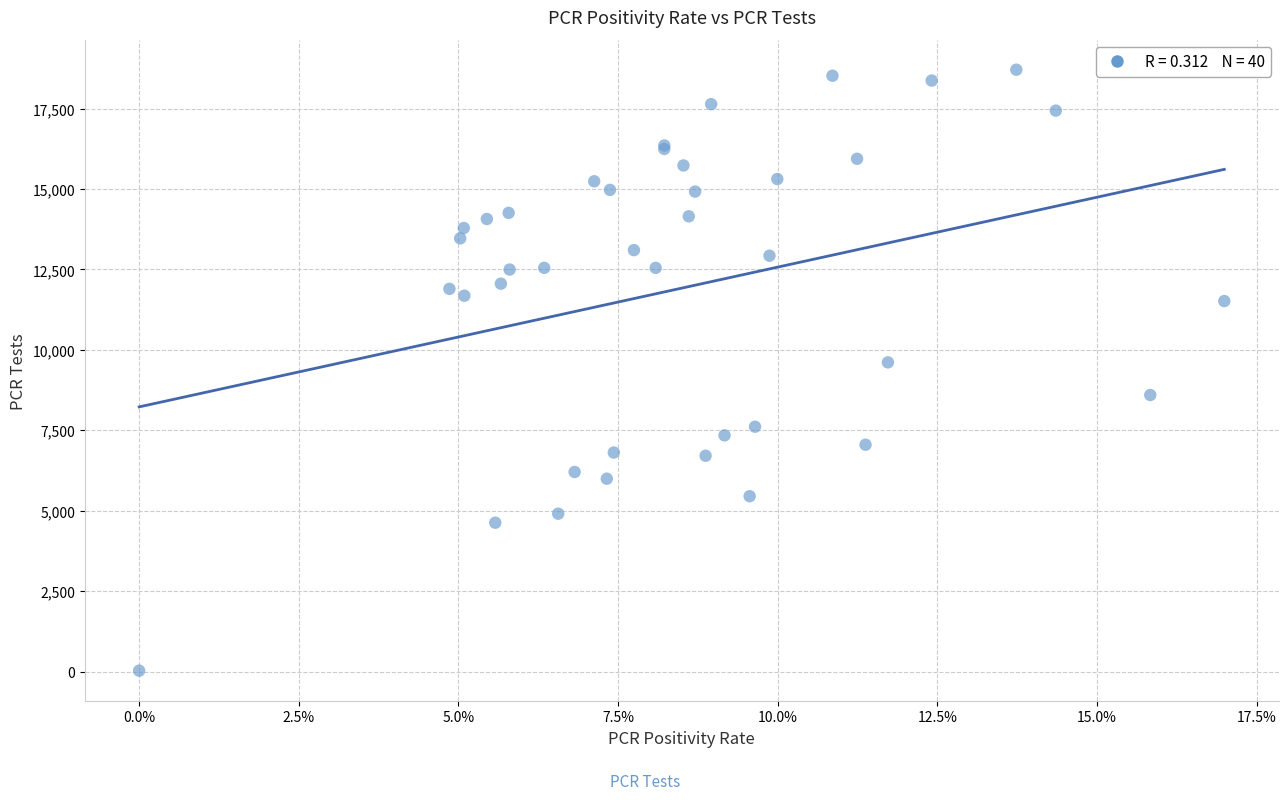

What Y value in the scatter plot is closest to 9368?

9612